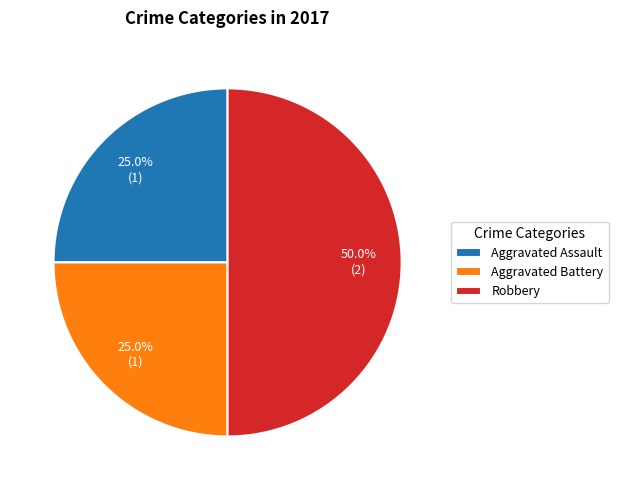

How much of the chart is everything except Aggravated Assault?

75.0%